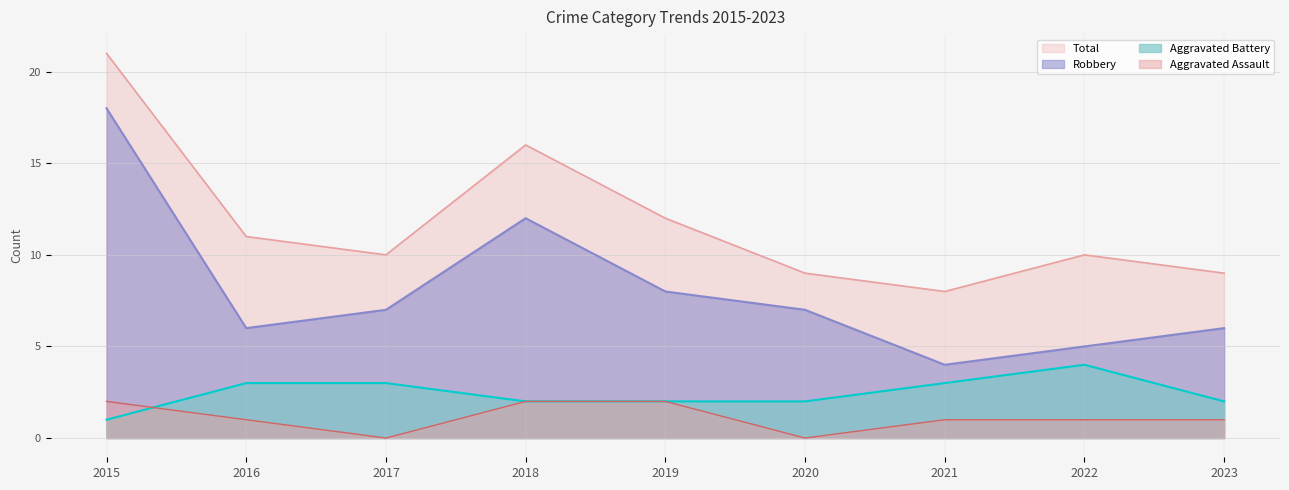

Between 2021 and 2023, which series saw the biggest shift?

Robbery